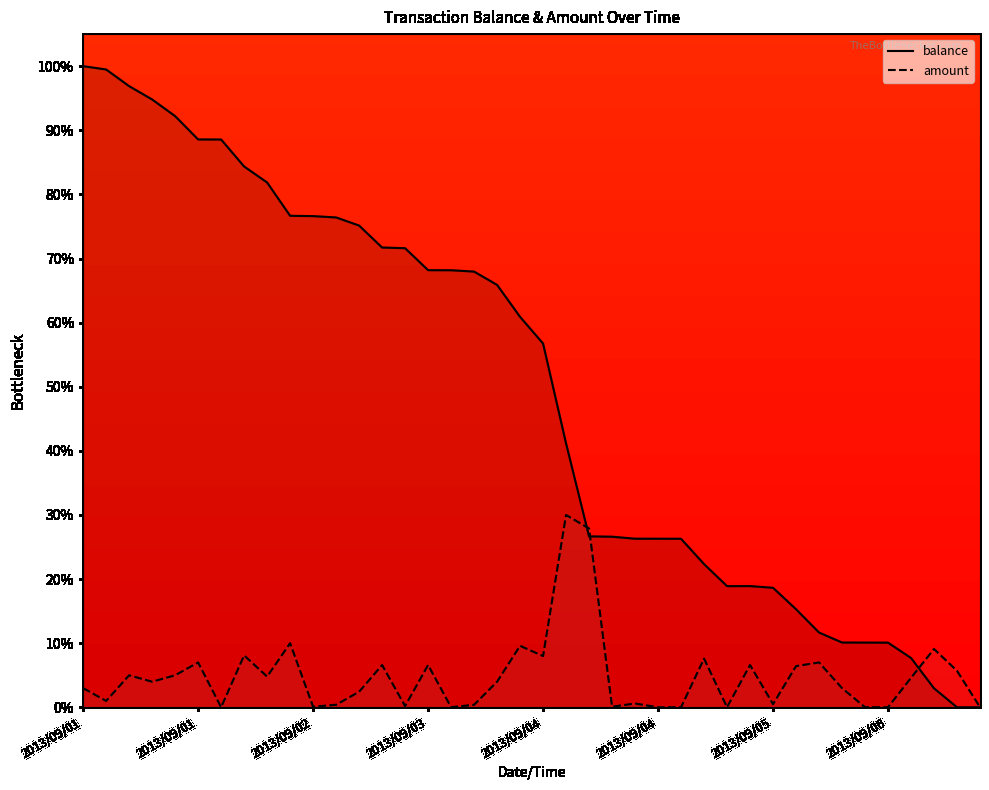

Which series has the largest total across all categories?

balance